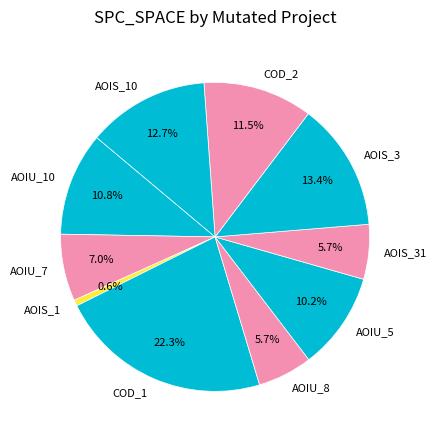

How many segments does this pie chart have?

10